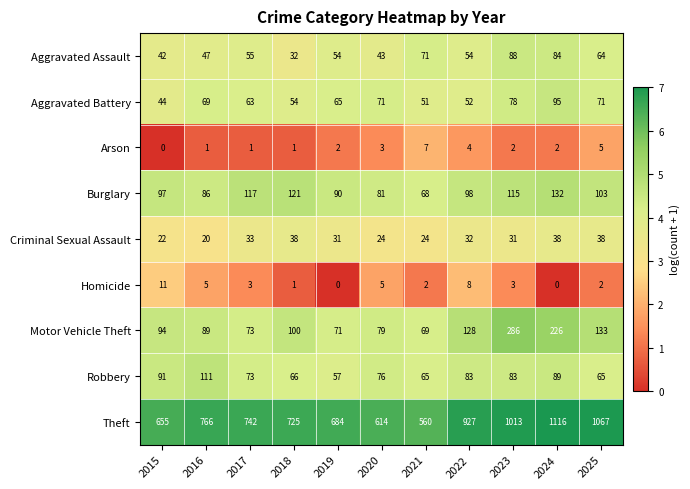

How many data points does each series have?

11